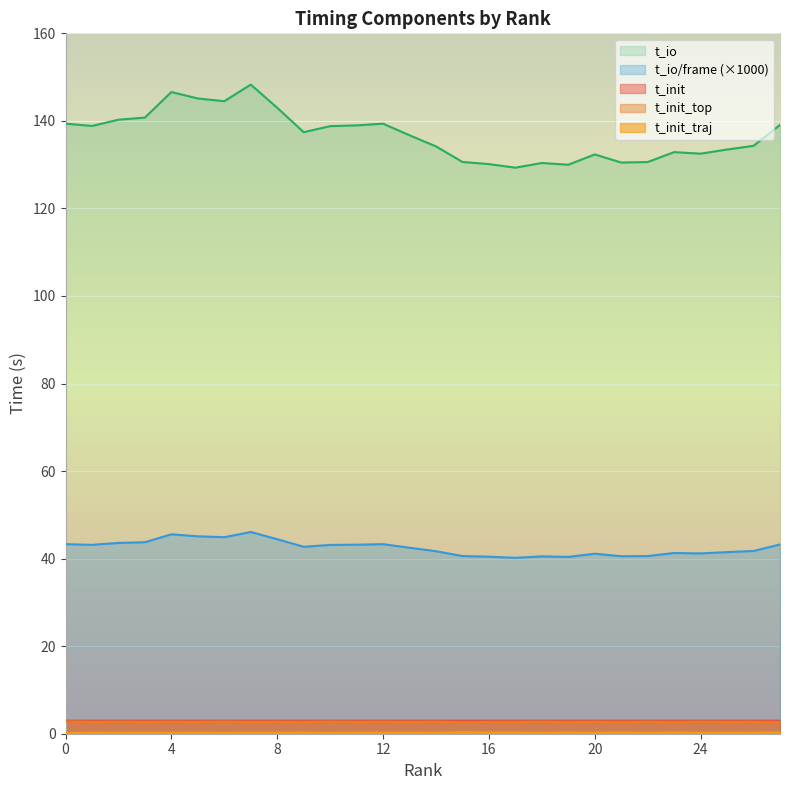

True or false: t_init has more than 0 points higher than both neighbors.

True